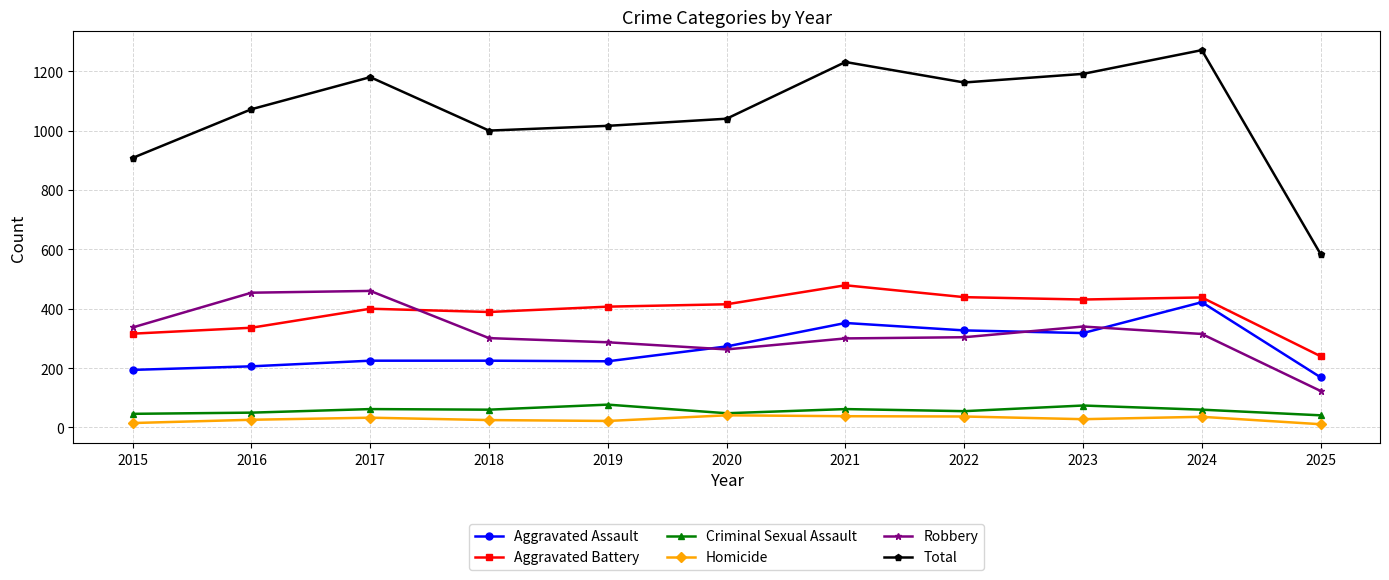

Which series has the largest total across all categories?

Total